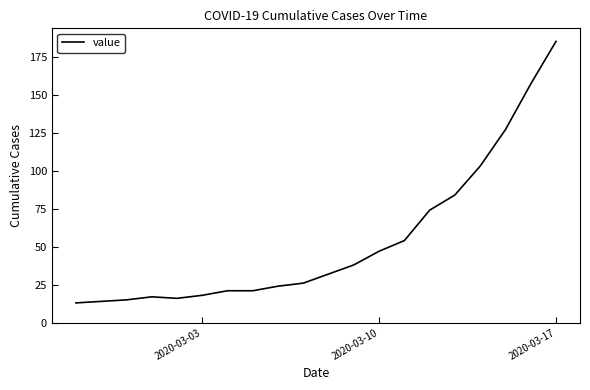

What is the sum of all values?

1086